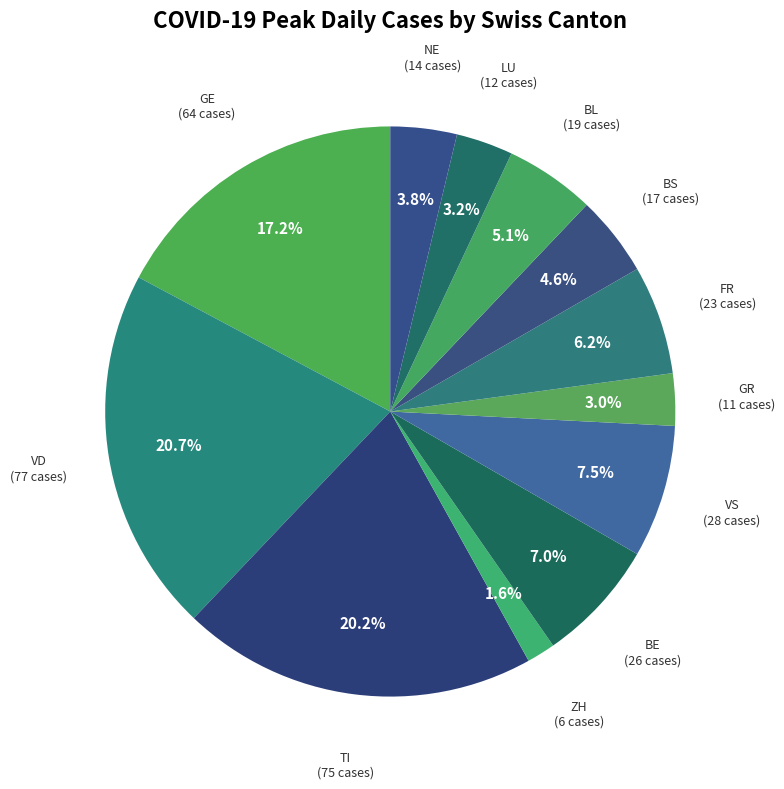

Which slice is the smallest?

ZH